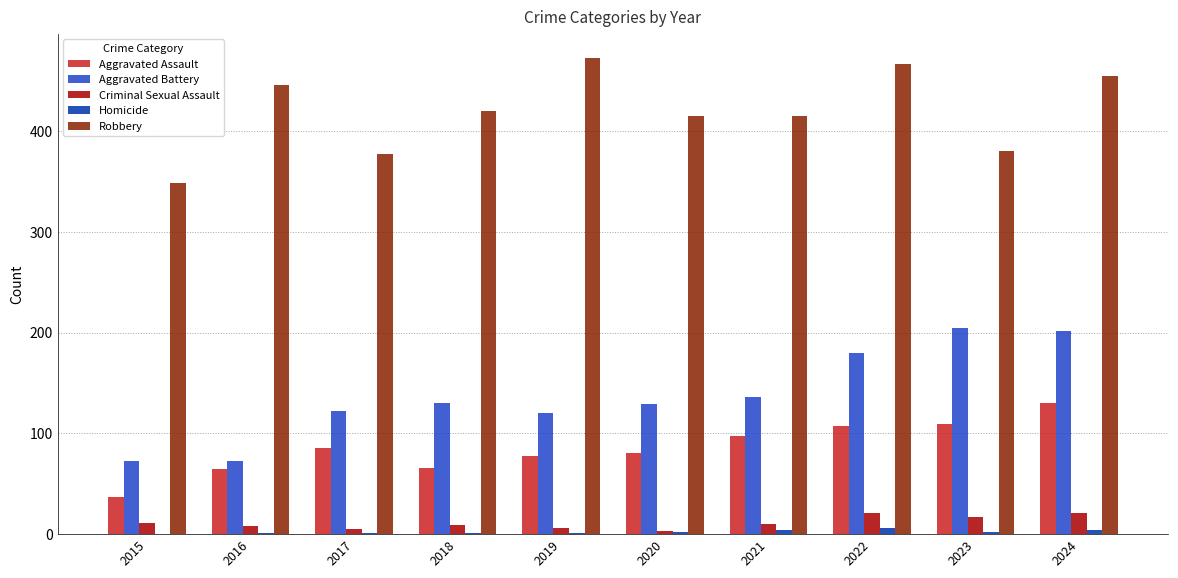

Is it true that Aggravated Assault equals 66 at 2018?

True